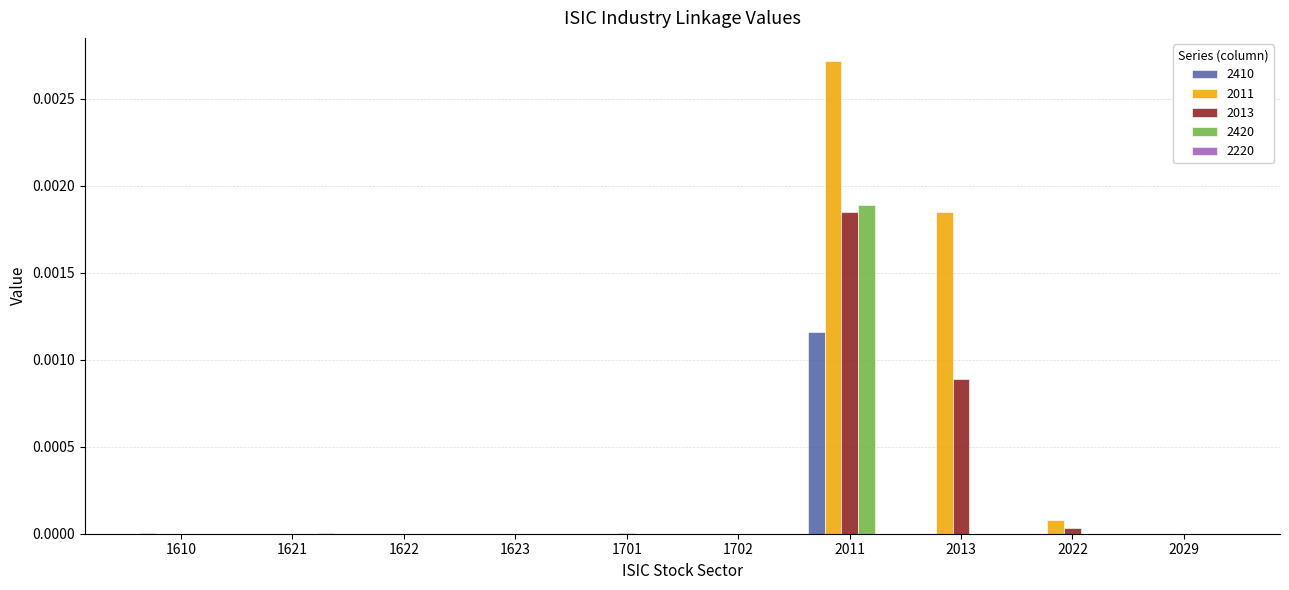

Which series has the largest total across all categories?

2011